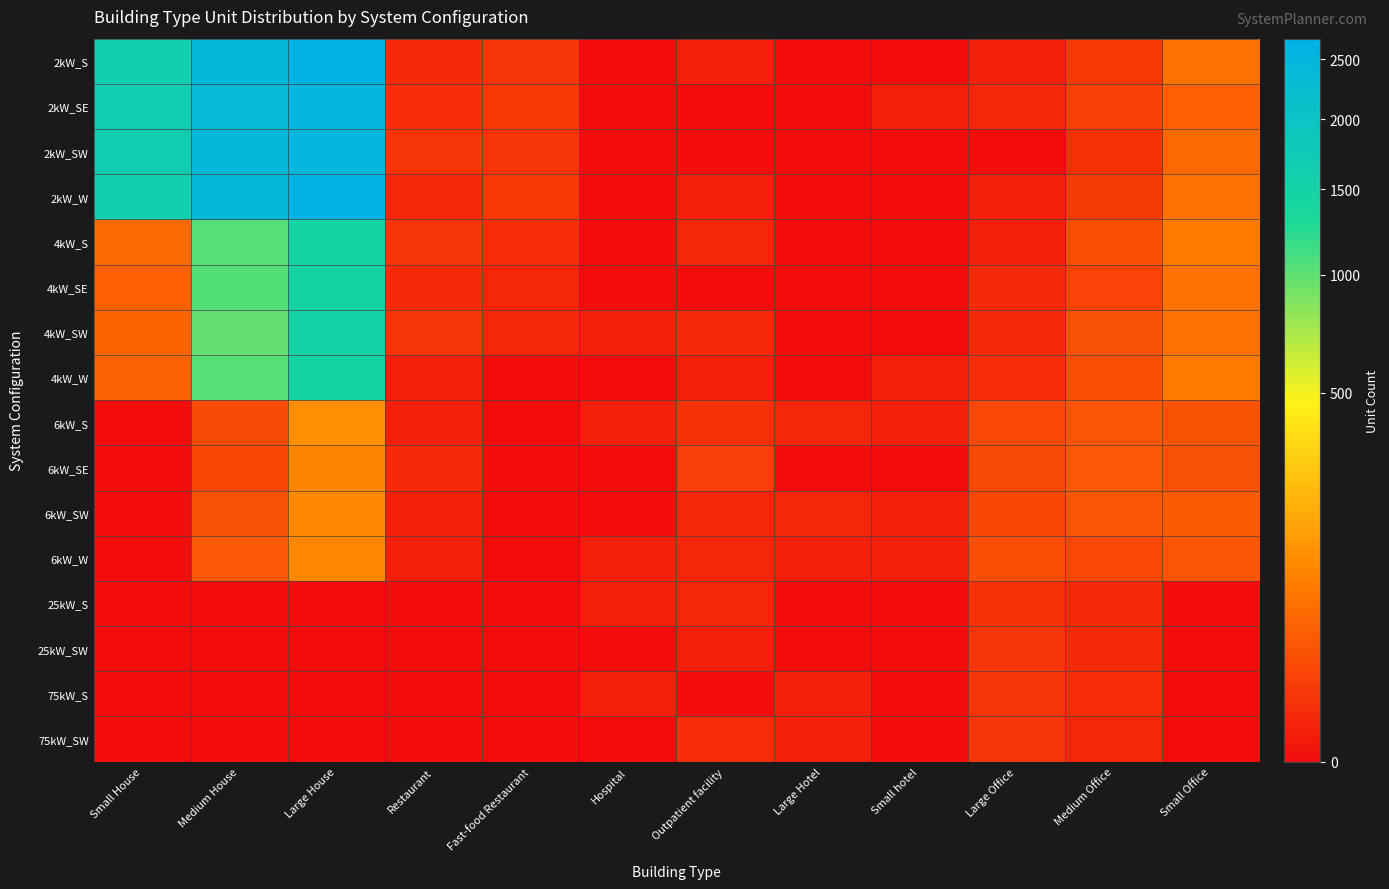

How many data points does each series have?

12